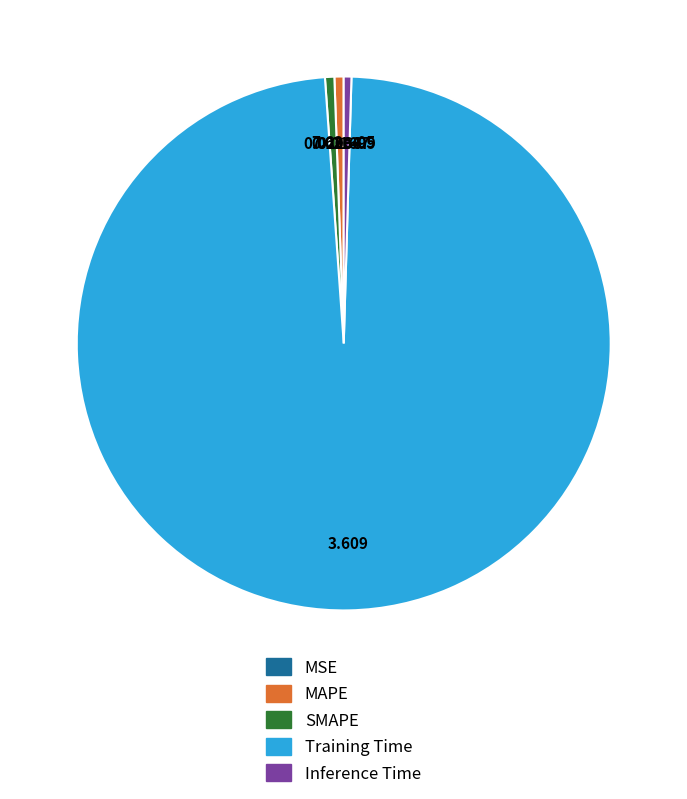

The Inference Time slice represents 15% of the pie. True or false?

False